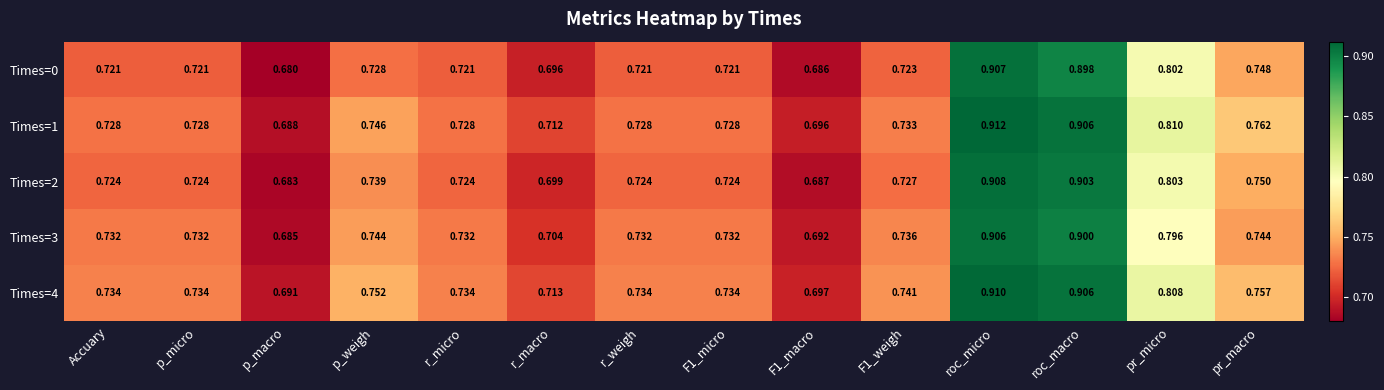

At which label is Times=4 closest to 0?

p_macro